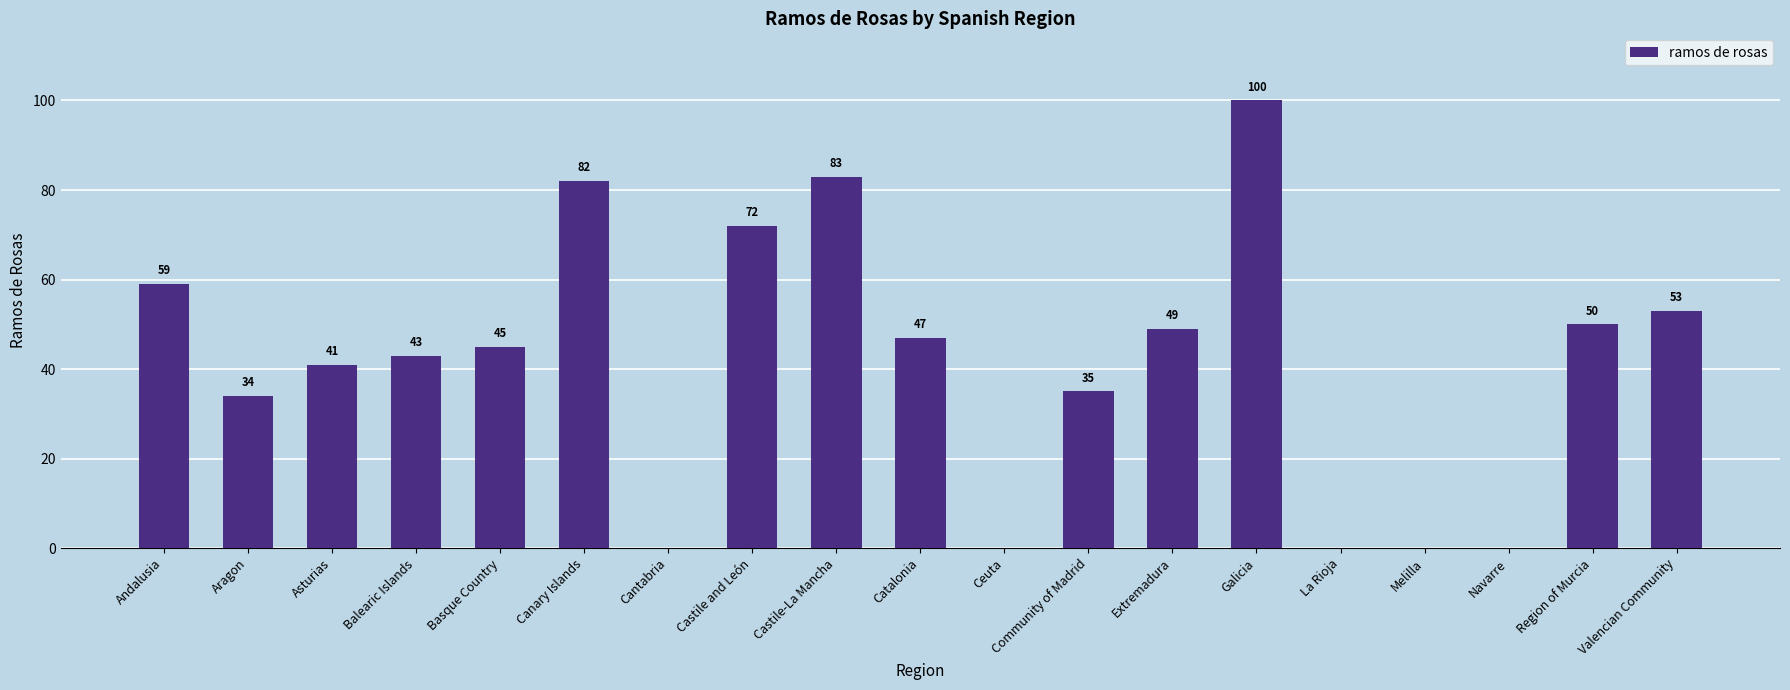

Where is the data nearest to the value 50?

Region of Murcia